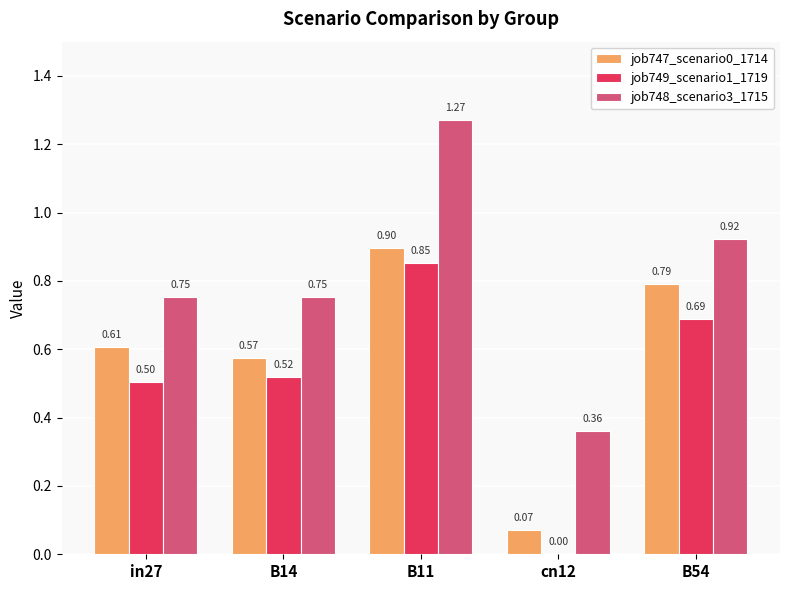

What is the sum of all job747_scenario0_1714 values?

2.9